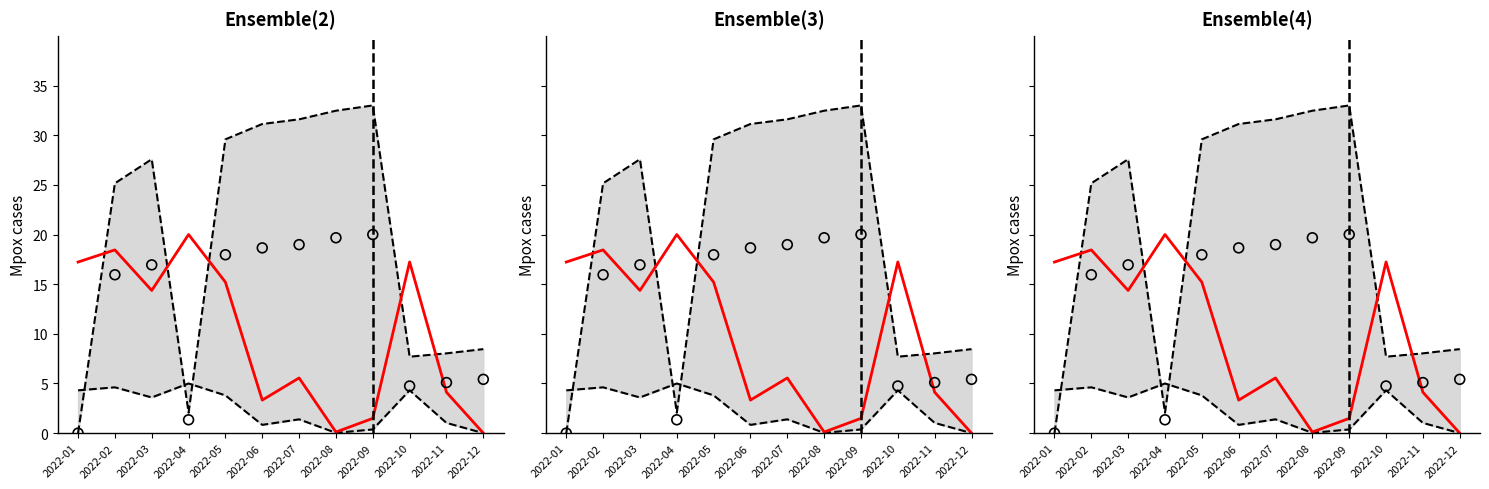

At which category is the sum across all series the highest?

2022-05